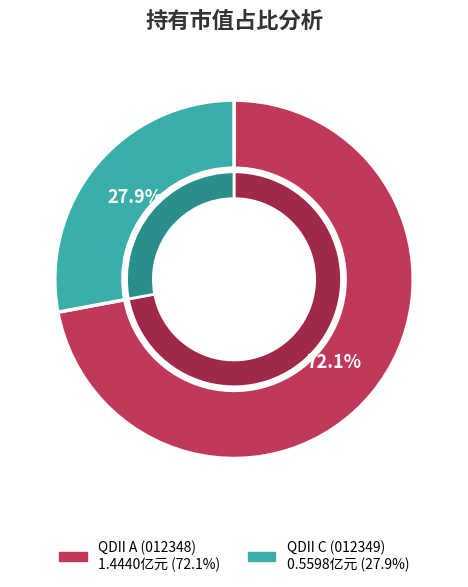

What is the change in value from 天弘恒生科技指数型发起式证券投资基金（QDII）A to 天弘恒生科技指数型发起式证券投资基金（QDII）C?

-0.9